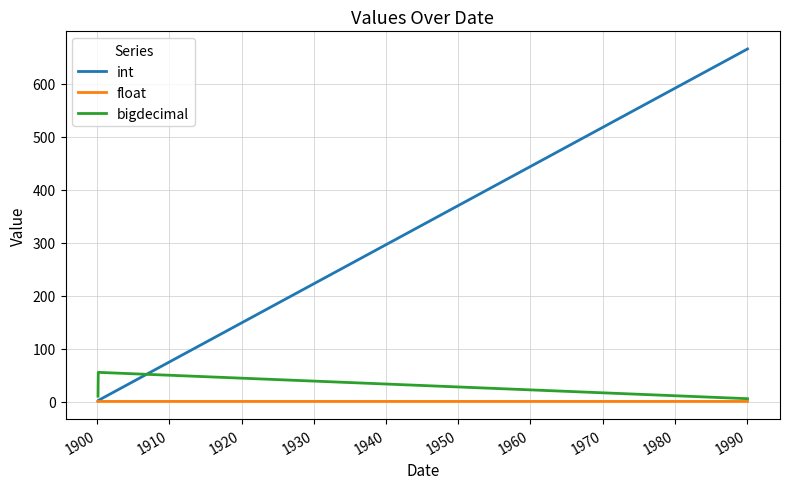

Which series has the largest total across all categories?

int